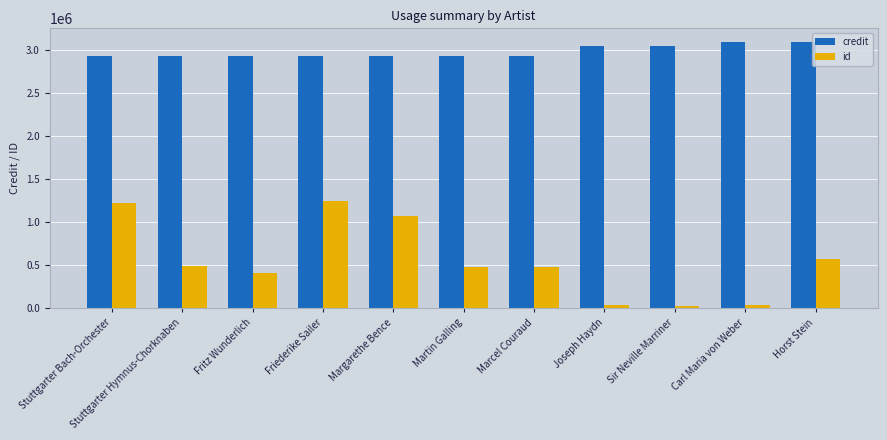

What are all the series names shown in the legend?

credit, id